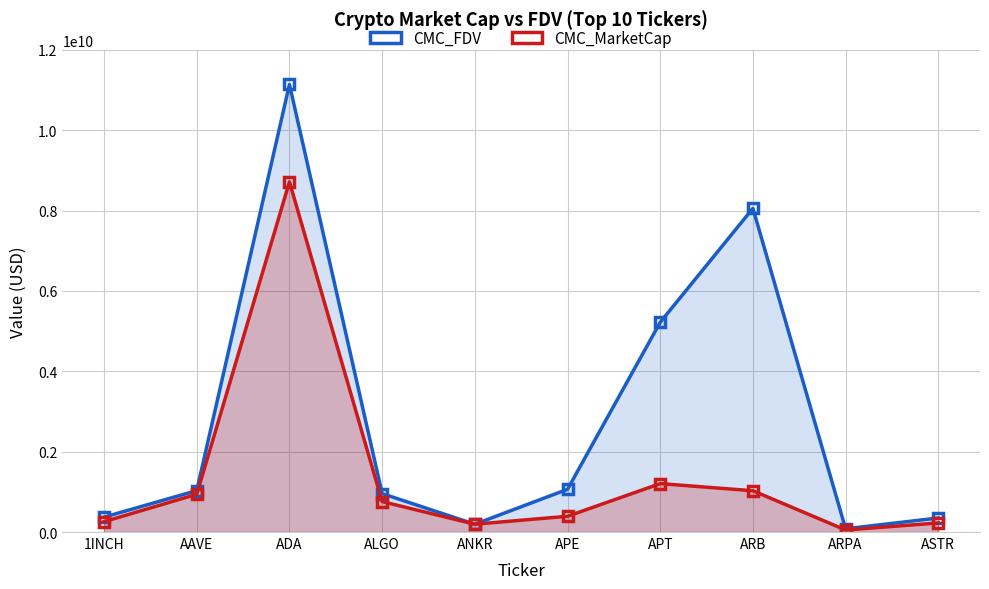

True or false: CMC_FDV and CMC_MarketCap cross at least once.

False